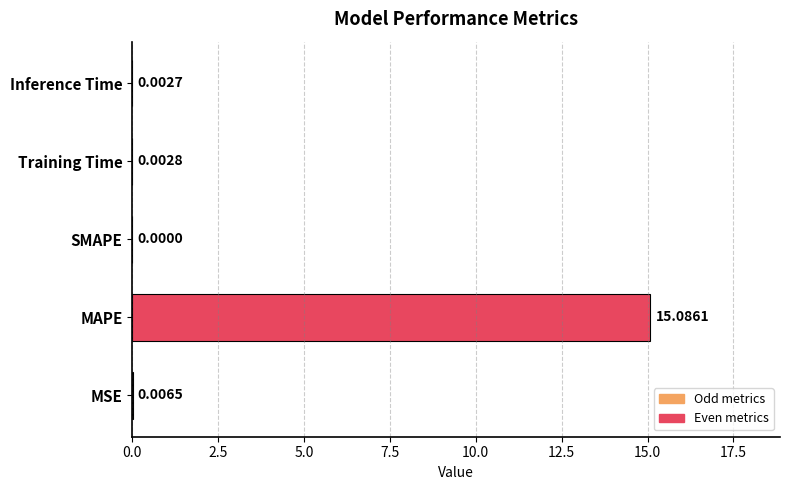

At which category does the chart reach its peak across all series?

MAPE